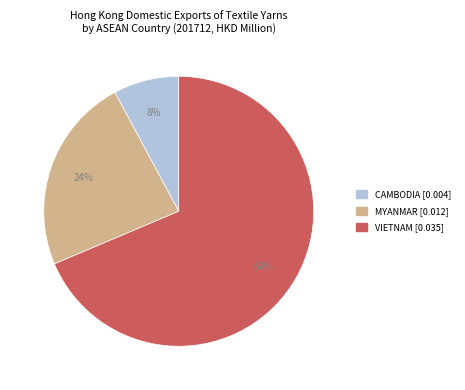

Is there any slice that represents more than half of the pie?

Yes